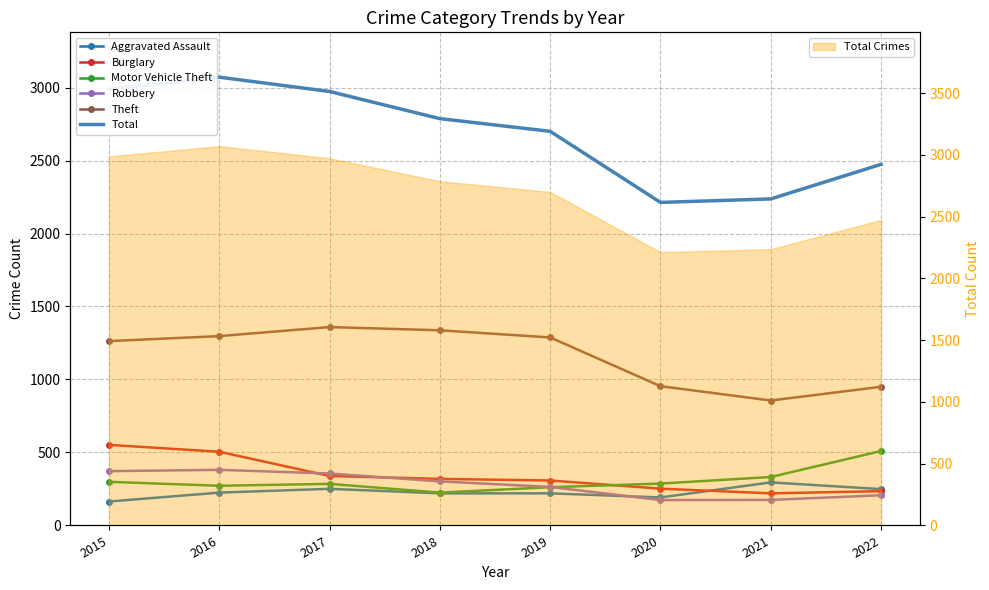

What is the difference between the Theft values at 2021 and 2019?

432